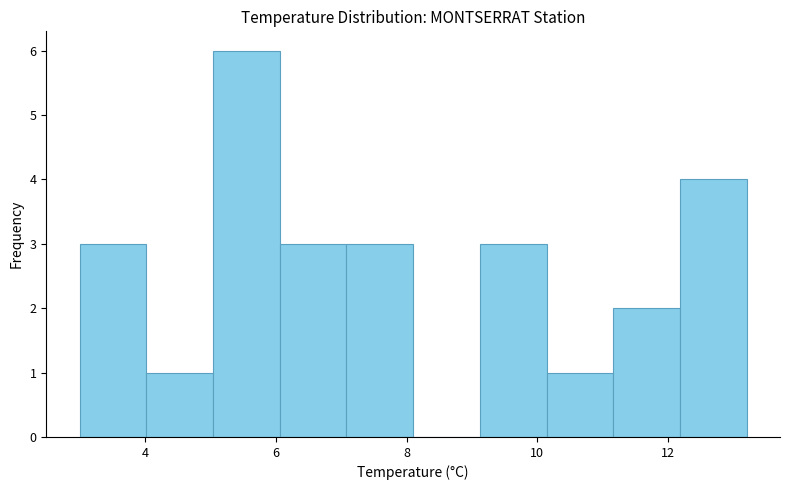

Which range on the x-axis has the tallest bar?

5.04 to 6.06